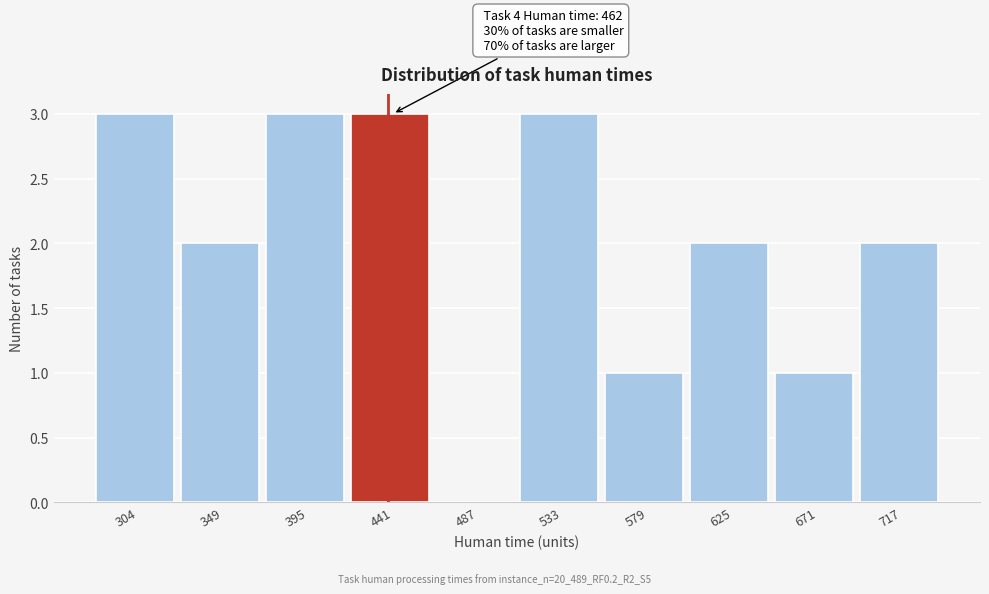

Reading left to right, transcribe all the data shown in this chart.

304=3	349=2	395=3	441=3	487=0	533=3	579=1	625=2	671=1	717=2